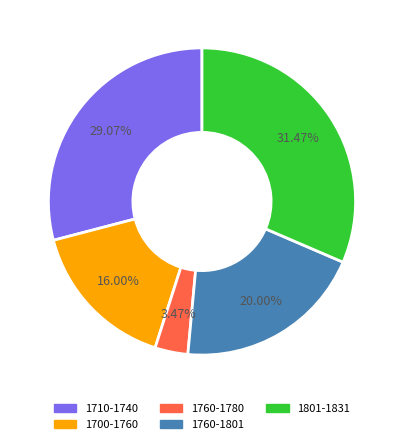

Rank the categories by value from highest to lowest.

1801-1831, 1710-1740, 1760-1801, 1700-1760, 1760-1780